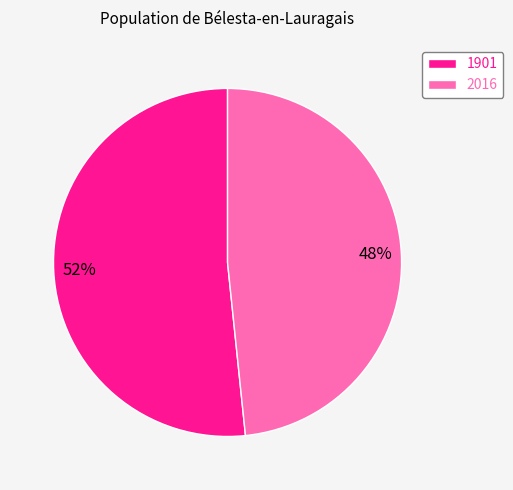

What is the largest slice in the pie chart?

1901